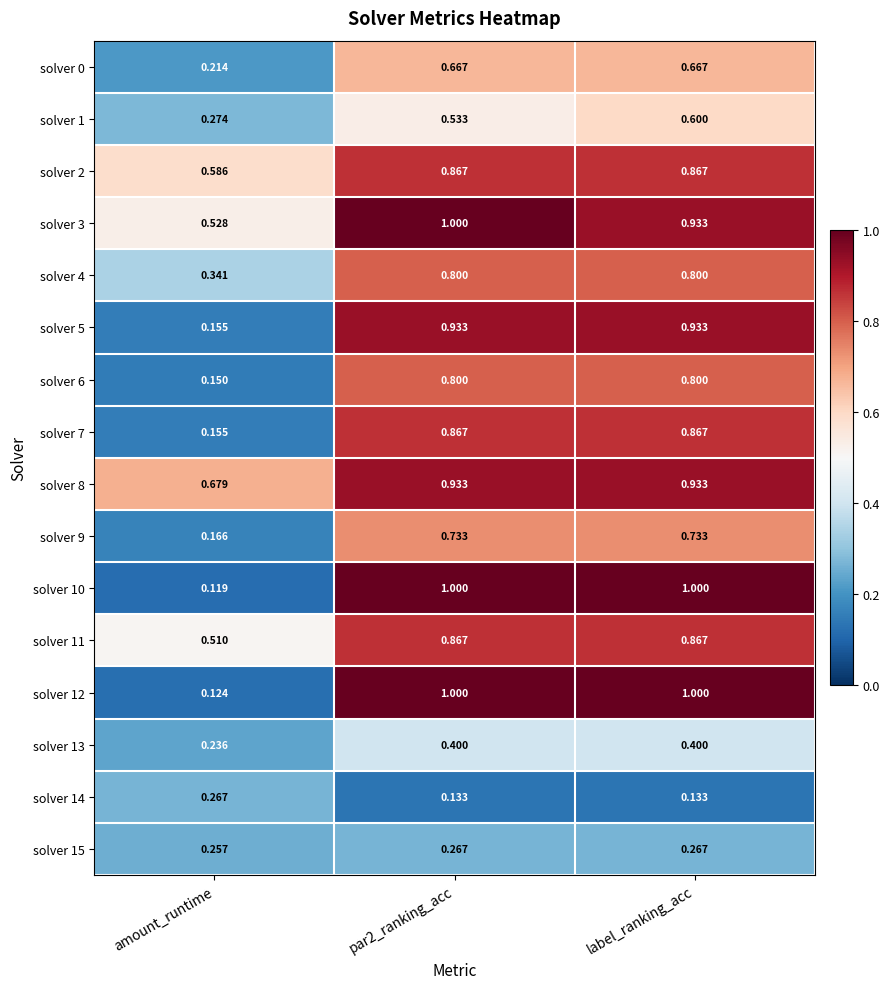

Is the value of solver 13 at par2_ranking_acc greater than the value of solver 4 at par2_ranking_acc?

No